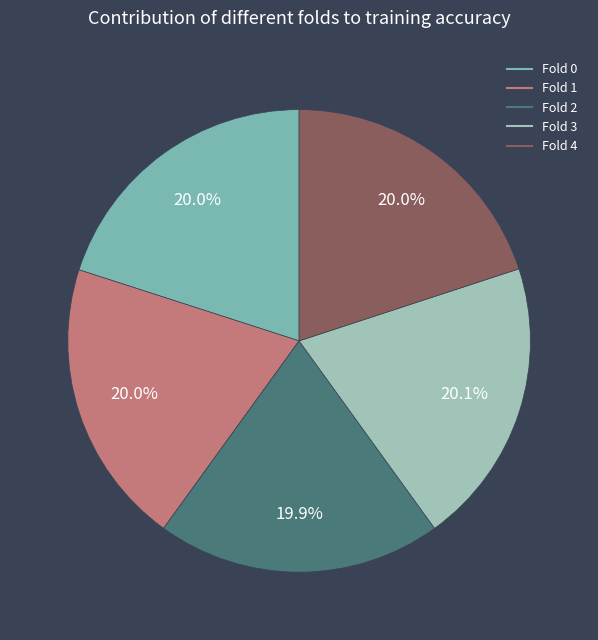

What percentage do Fold 3 and Fold 1 together represent?

40.1%